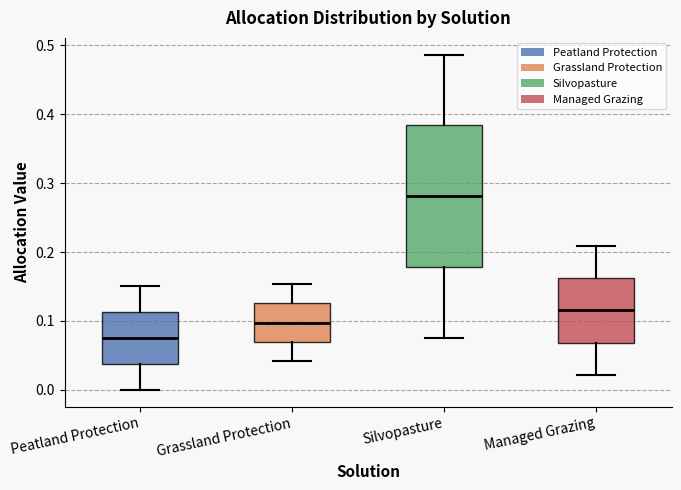

Reading left to right, transcribe this box plot: for each box, give where its median line is, the range the box spans, and where its two whiskers end, as read against the y-axis. The values are not printed on the chart, so give them approximately, as read against the axis.

Peatland Protection: median 0.08, box 0.04 to 0.11, whiskers 0.00 to 0.15
Grassland Protection: median 0.10, box 0.07 to 0.13, whiskers 0.04 to 0.15
Silvopasture: median 0.28, box 0.18 to 0.38, whiskers 0.08 to 0.49
Managed Grazing: median 0.12, box 0.07 to 0.16, whiskers 0.02 to 0.21